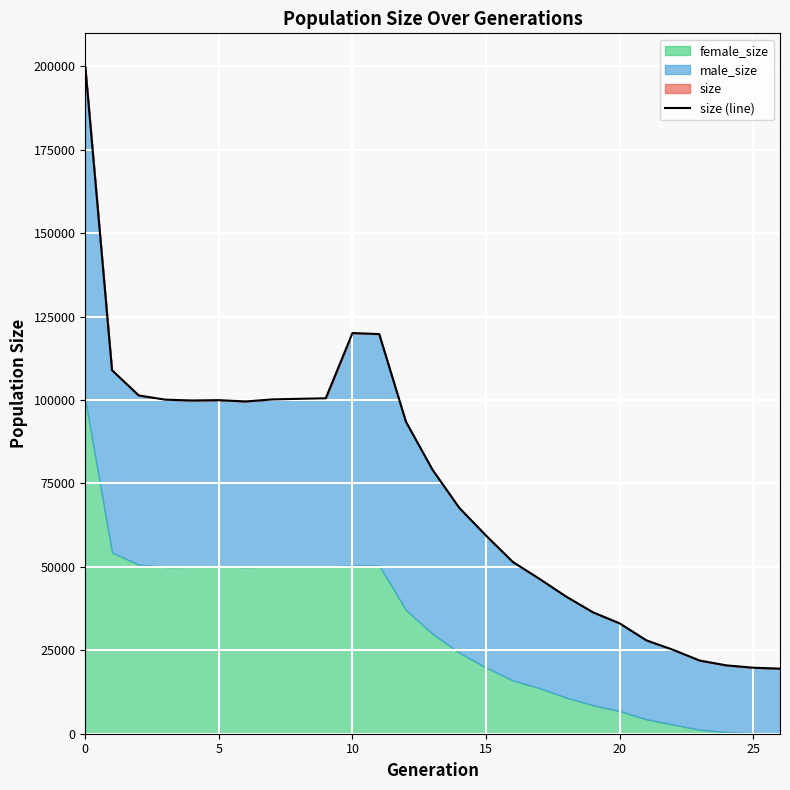

What is the difference between the second highest and second lowest values?

100286